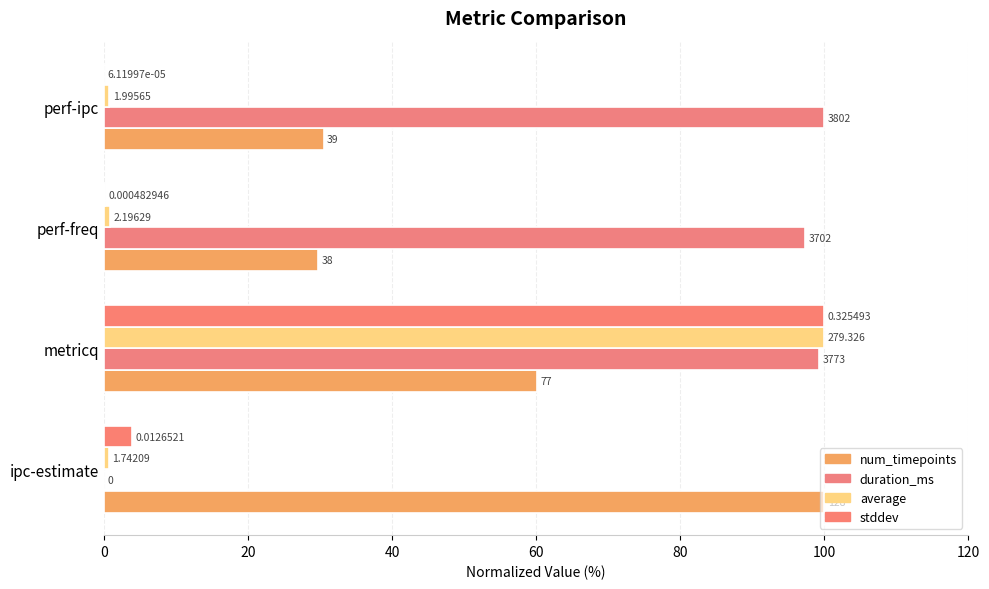

Reading left to right, extract all data points from this chart.

num_timepoints: 100.0	60.2	29.7	30.5
duration_ms: 0.0	99.2	97.4	100.0
average: 0.6	100.0	0.8	0.7
stddev: 3.9	100.0	0.1	0.0